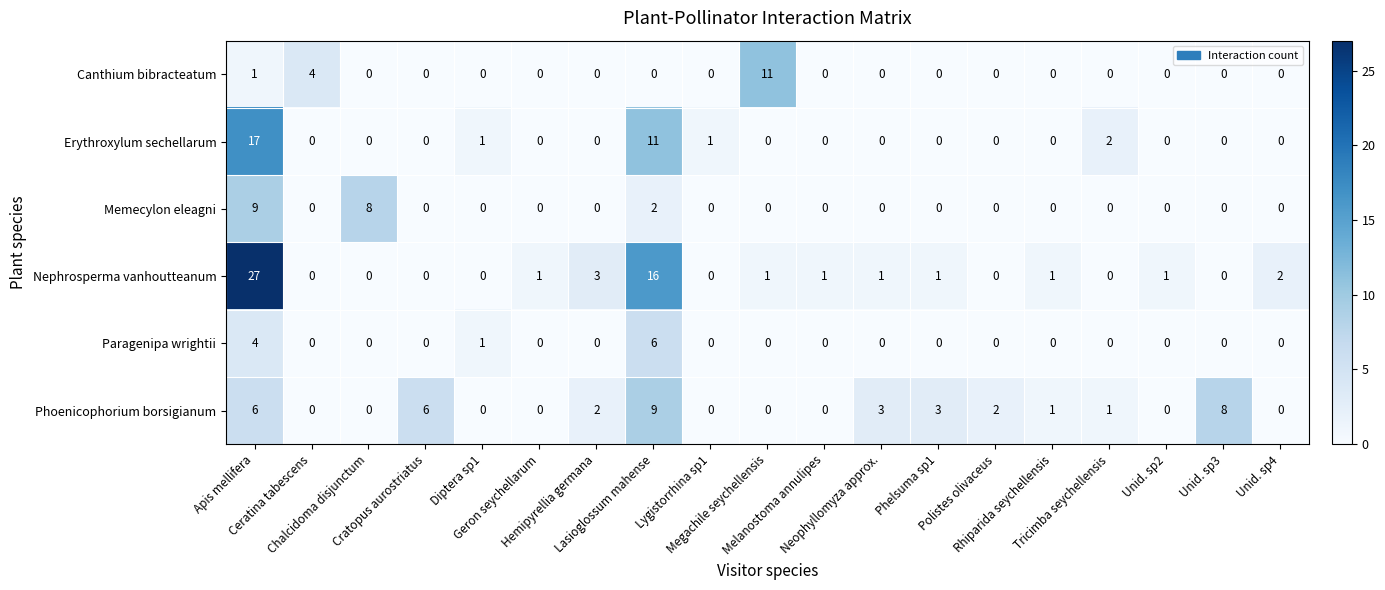

Which series has the largest range (max minus min)?

Nephrosperma vanhoutteanum